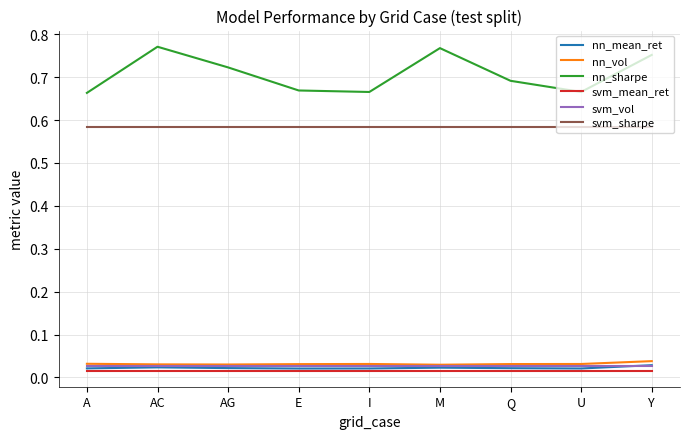

How many lines are shown in the chart?

6